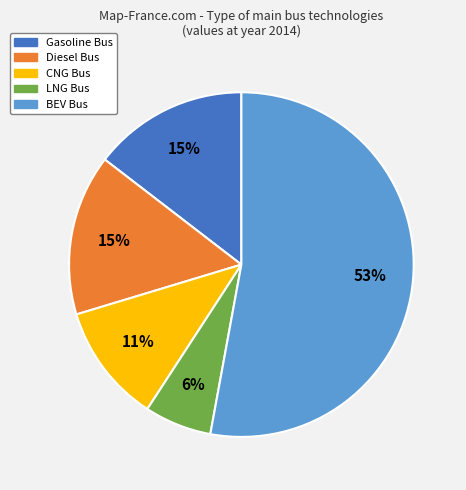

To the nearest percent, what is the average slice percentage?

20%